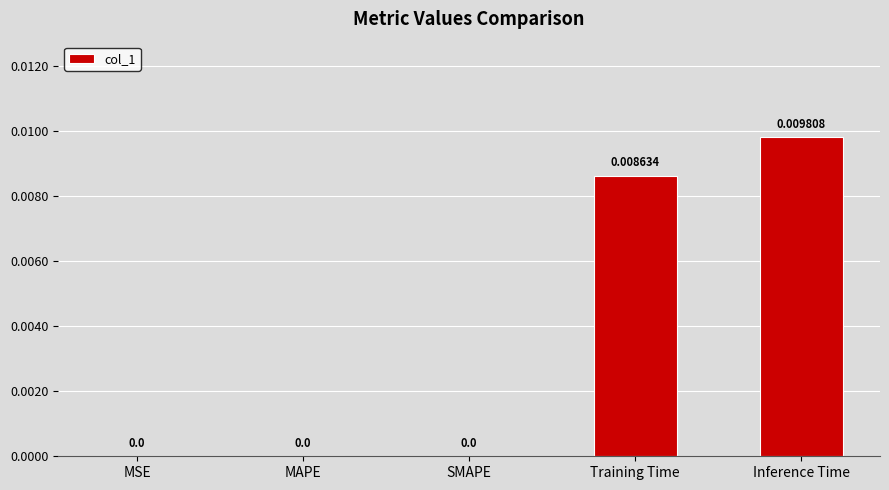

Which label corresponds to the largest value in the chart?

Inference Time